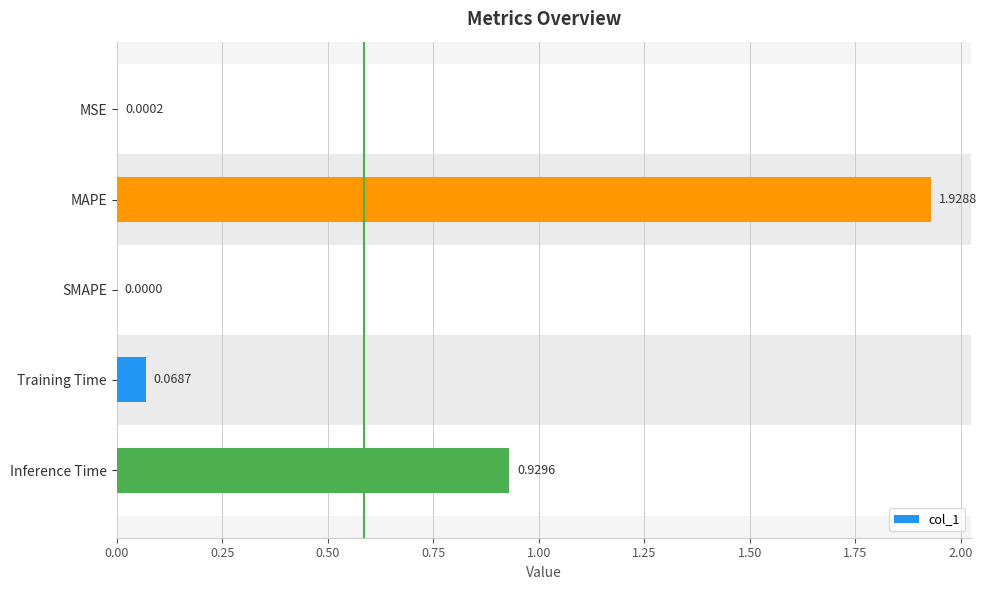

Which has a higher value, MAPE or MSE?

MAPE